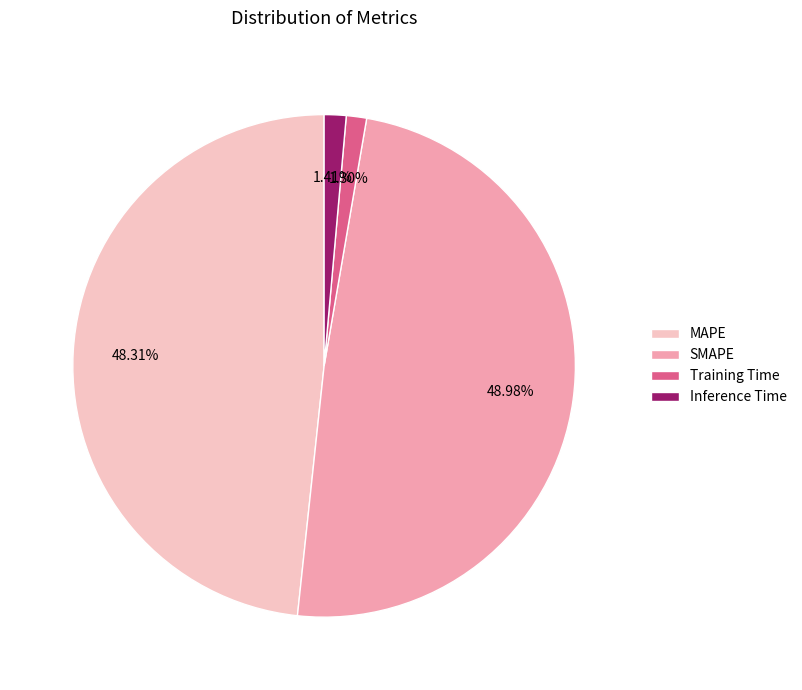

To the nearest percent, what is the difference between the largest and smallest slice percentages?

48%